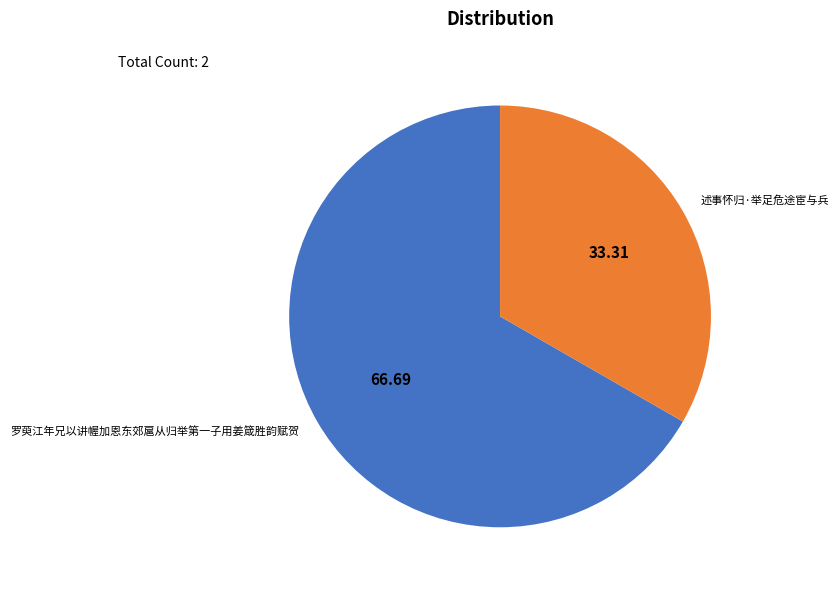

Is there any slice that represents more than half of the pie?

Yes